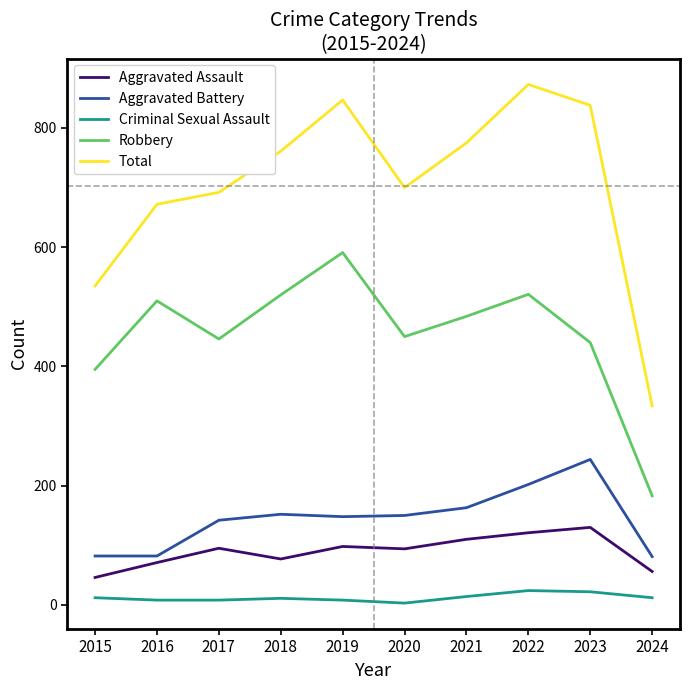

What is the lowest value of the Aggravated Assault series?

46